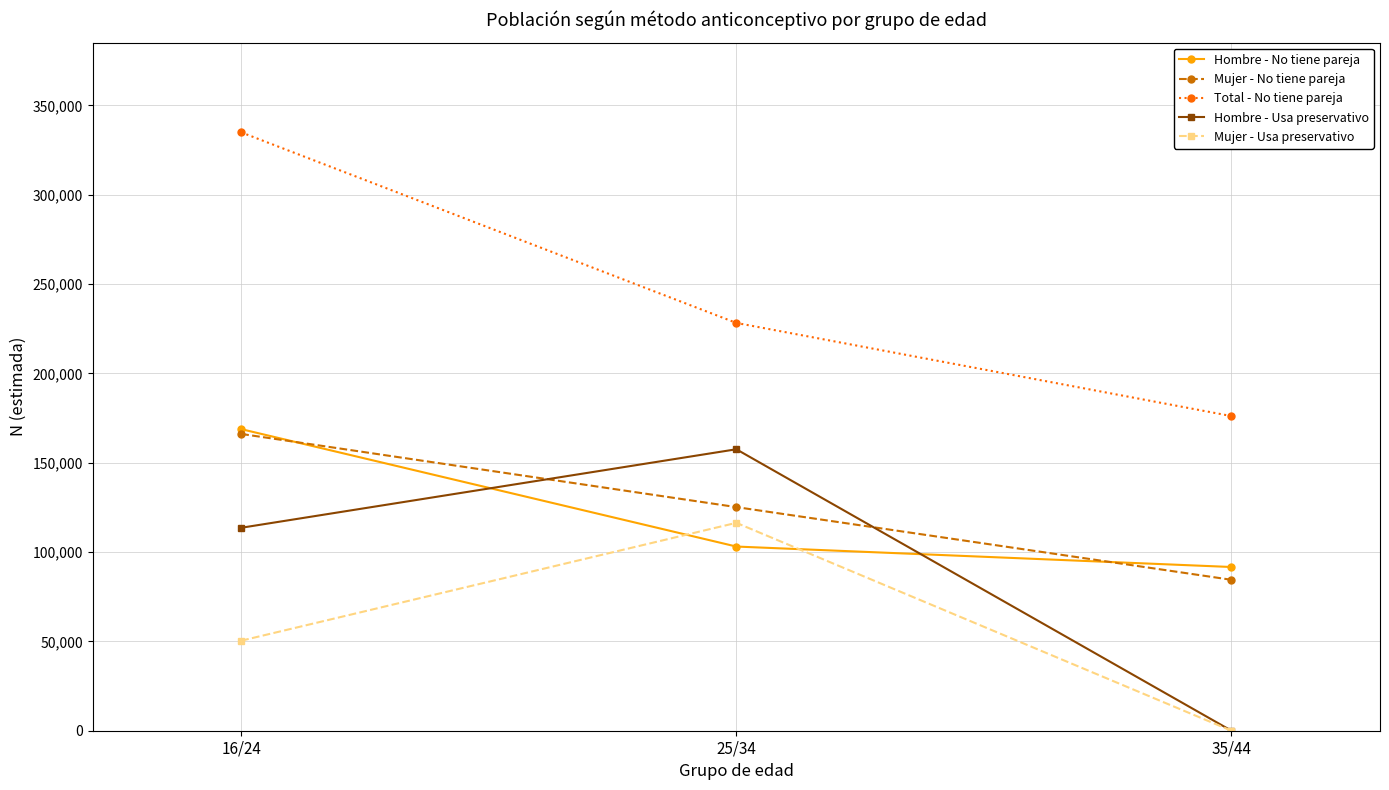

At which label does Total - No tiene pareja reach its peak?

16/24